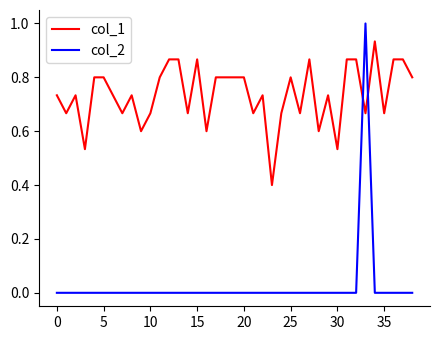

What is the highest value of the col_2 series?

1.0